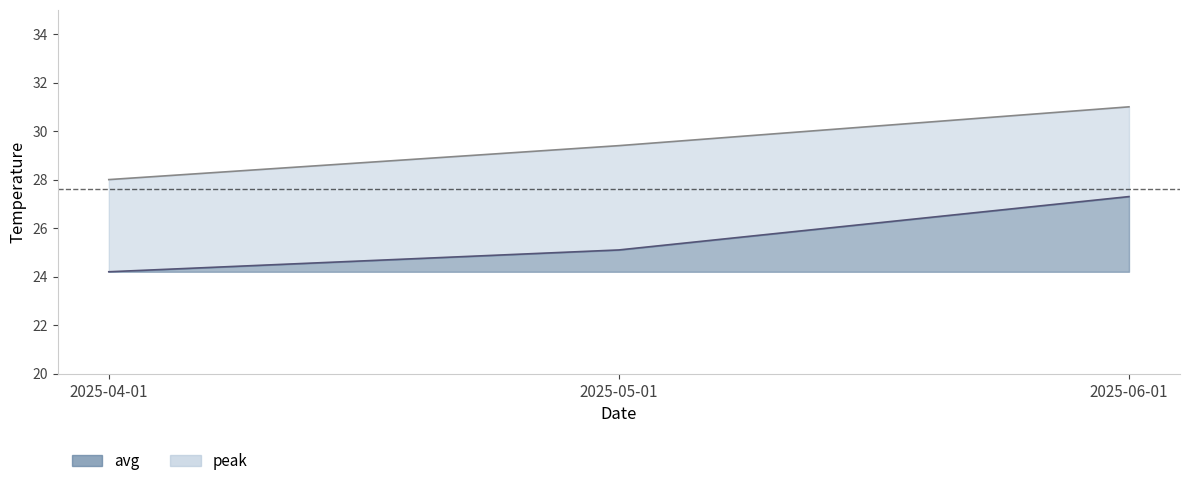

What is the label of the 2nd point from the right?

2025-05-01